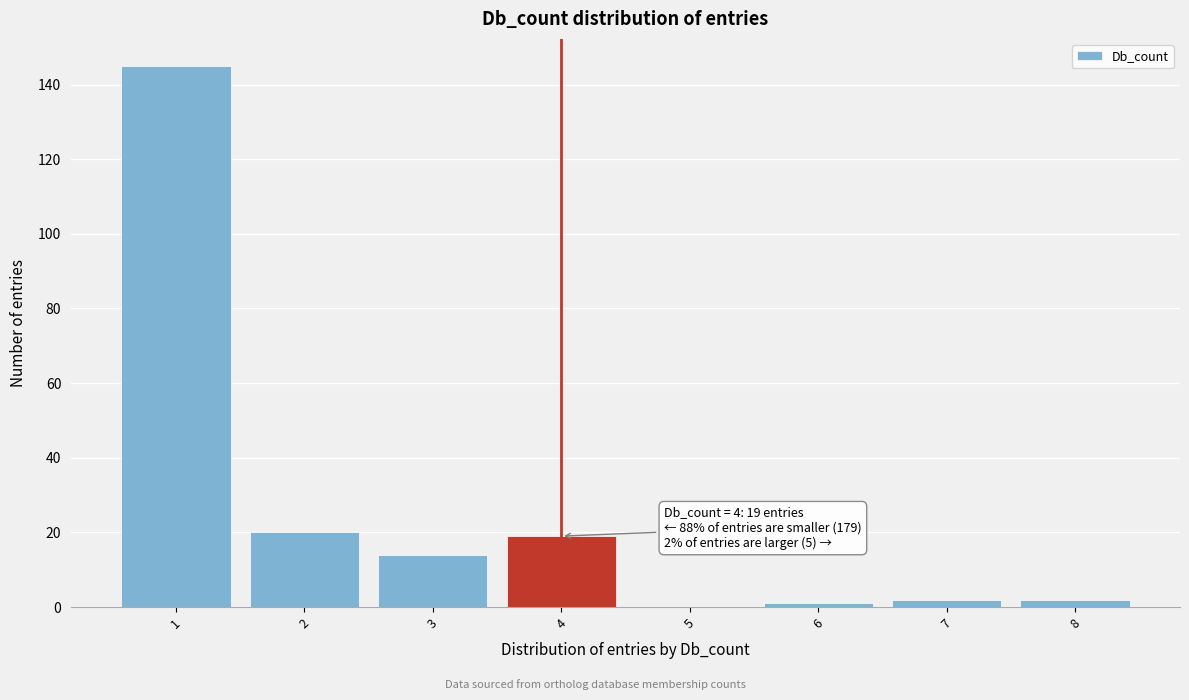

Which range on the x-axis has the tallest bar?

0.5 to 1.5